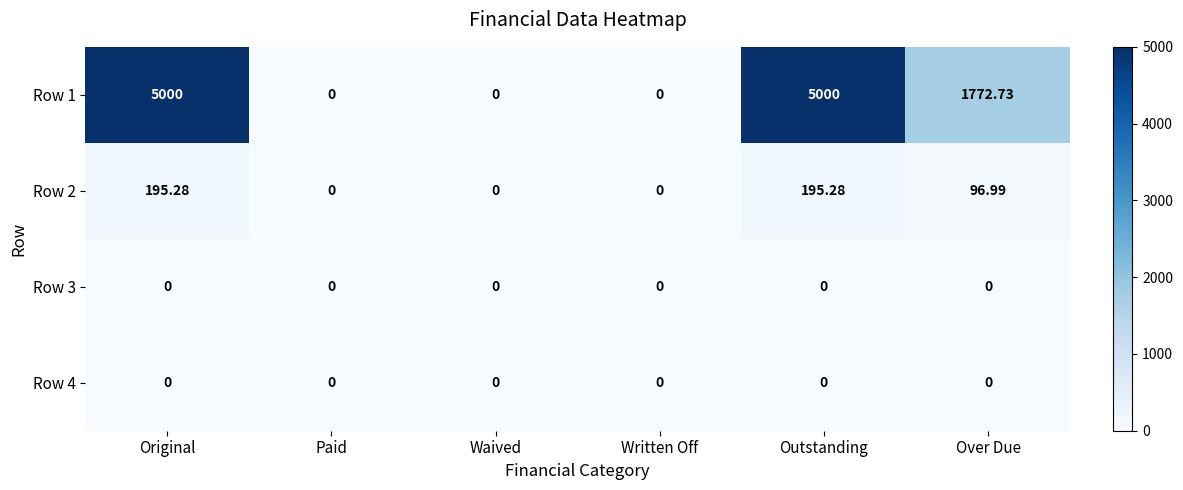

Count the number of data series in this chart.

4